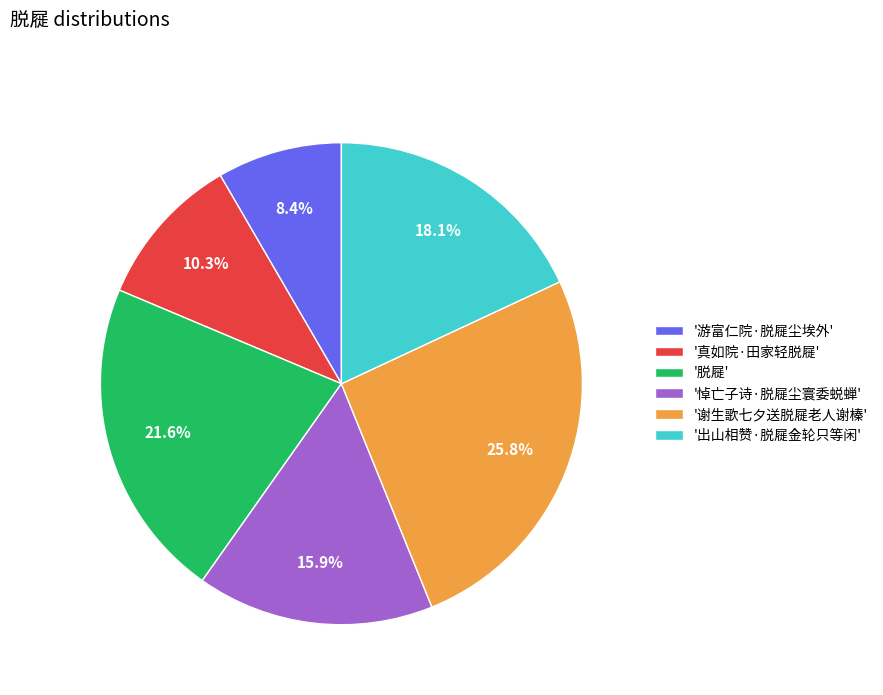

What percentage is NOT represented by '脱屣'?

78.4%